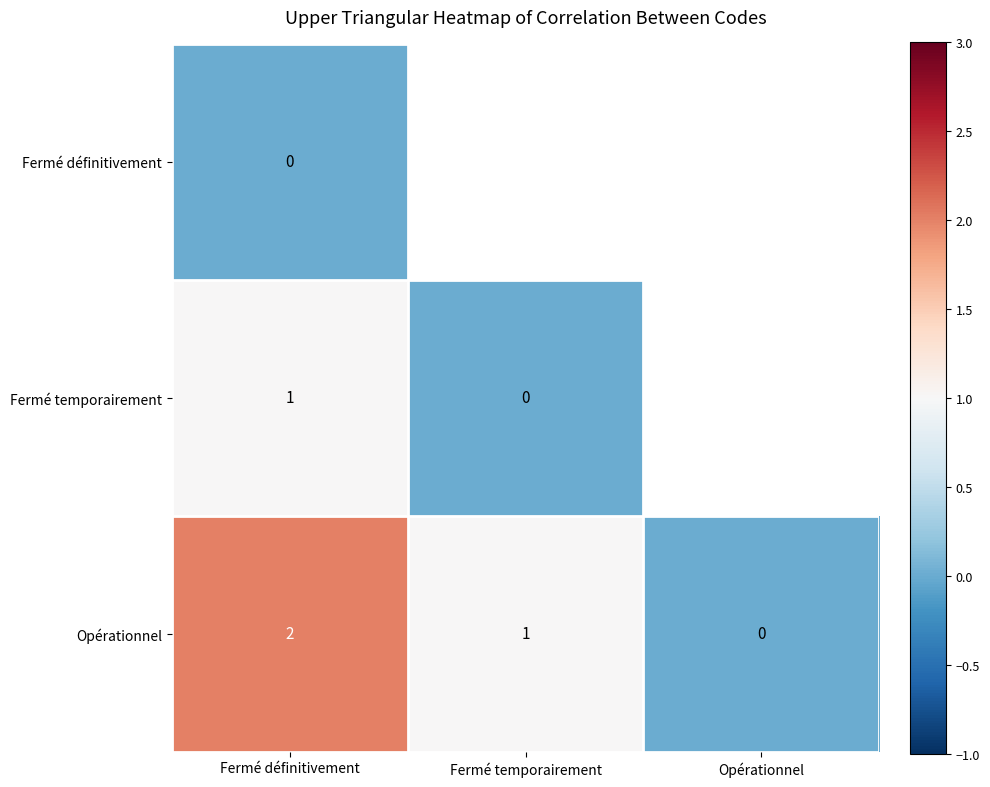

At which category does the chart reach its minimum across all series?

Fermé définitivement